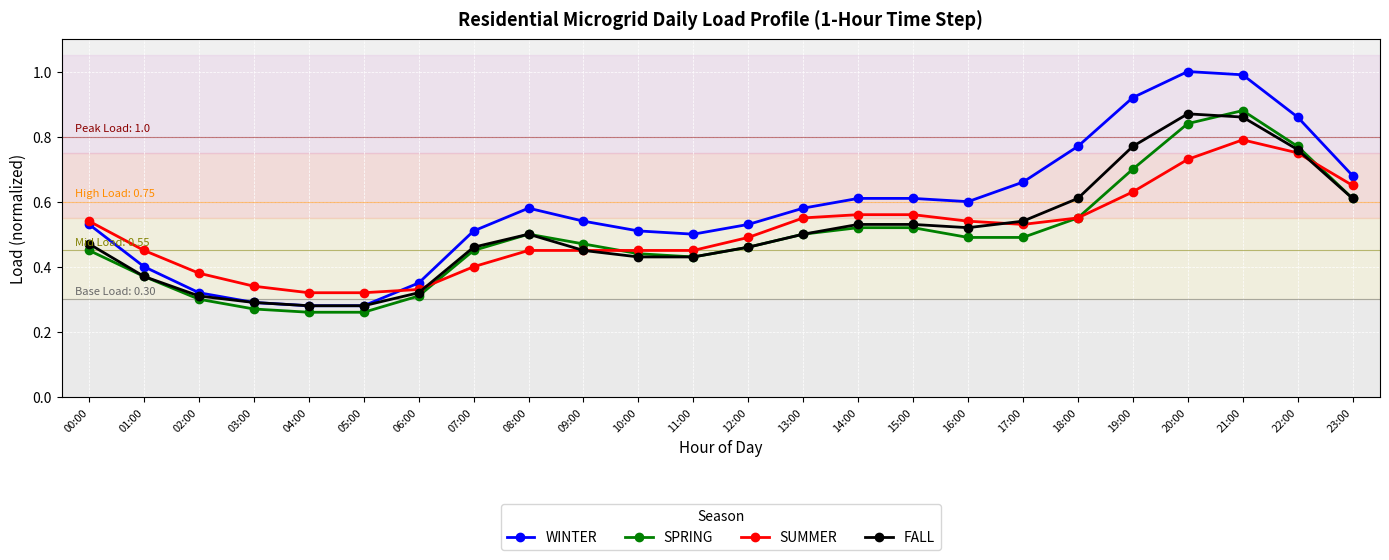

What are all the series names shown in the legend?

WINTER, SPRING, SUMMER, FALL